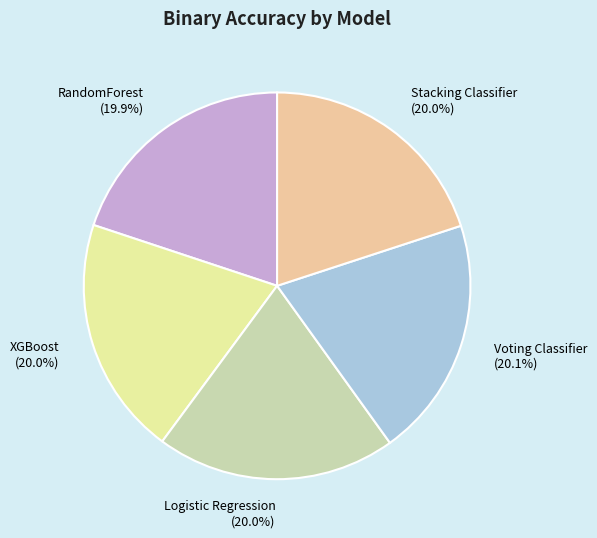

Is there any slice that represents more than half of the pie?

No